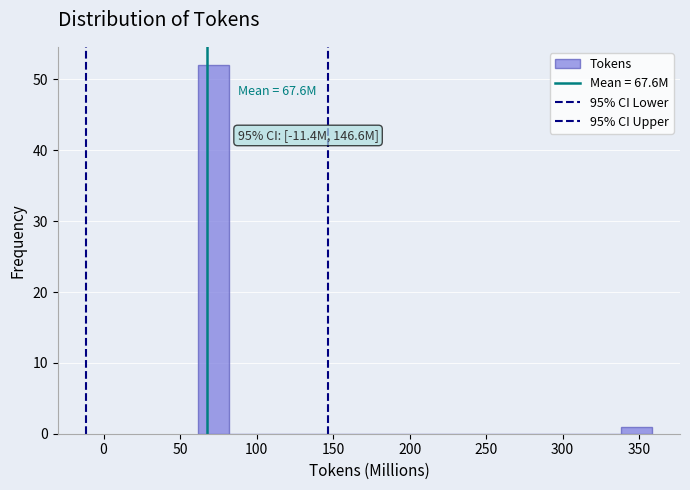

Around what value on the x-axis is the tallest bar? Give the approximate position of its centre, as read against the axis.

70